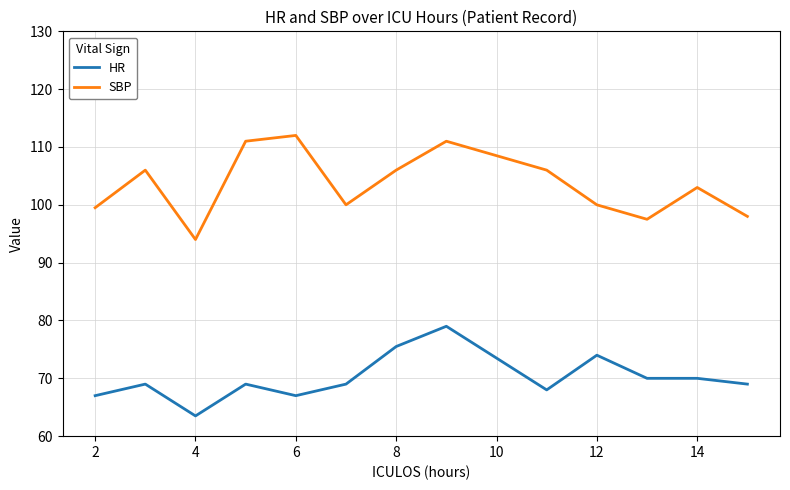

Which series has the largest total across all categories?

SBP